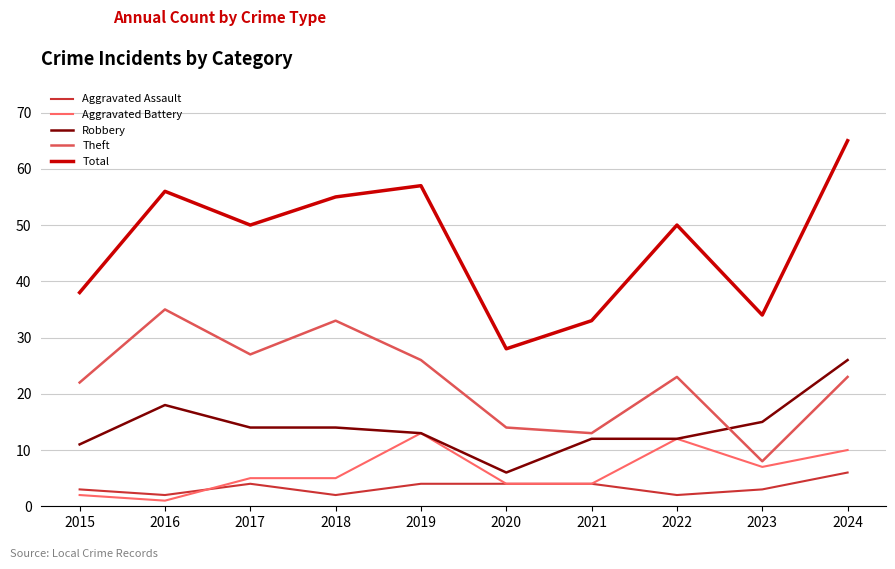

True or false: Robbery has a value of 7 at 2023.

False